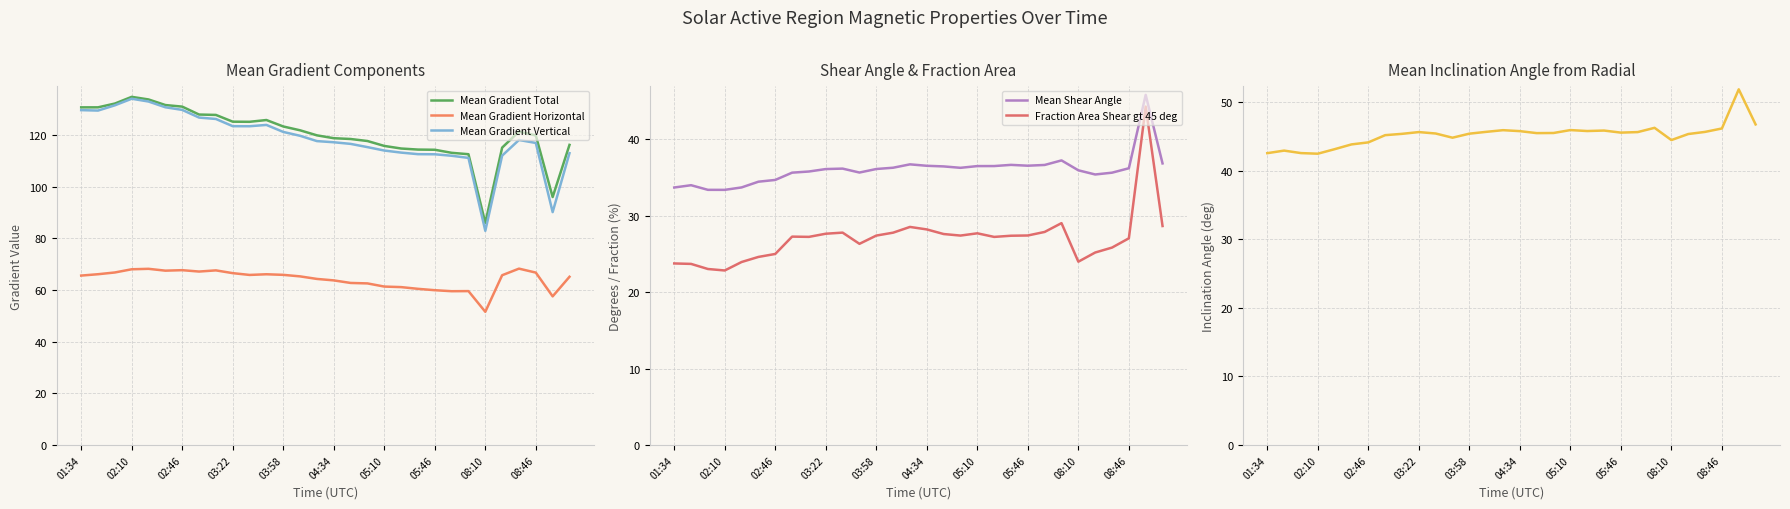

True or false: Fraction Area Shear gt 45 deg and Mean Shear Angle cross at least once.

False